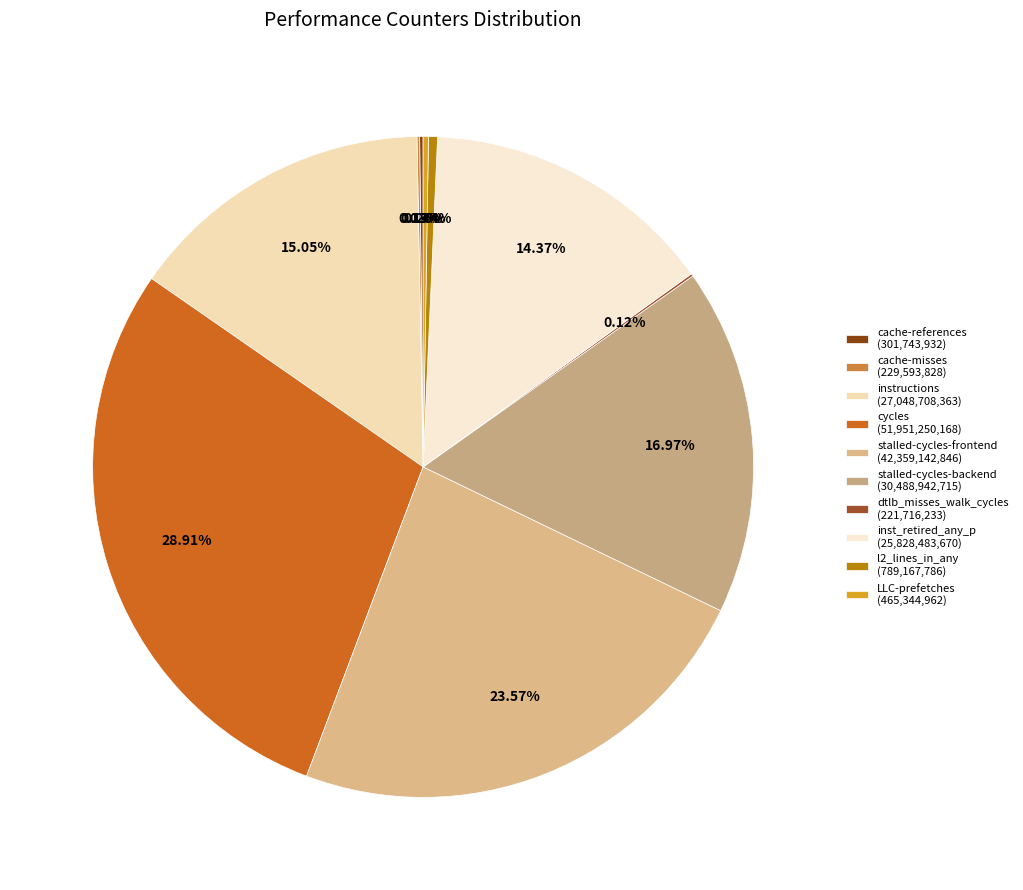

True or false: inst_retired_any_p accounts for 29% of the total.

False